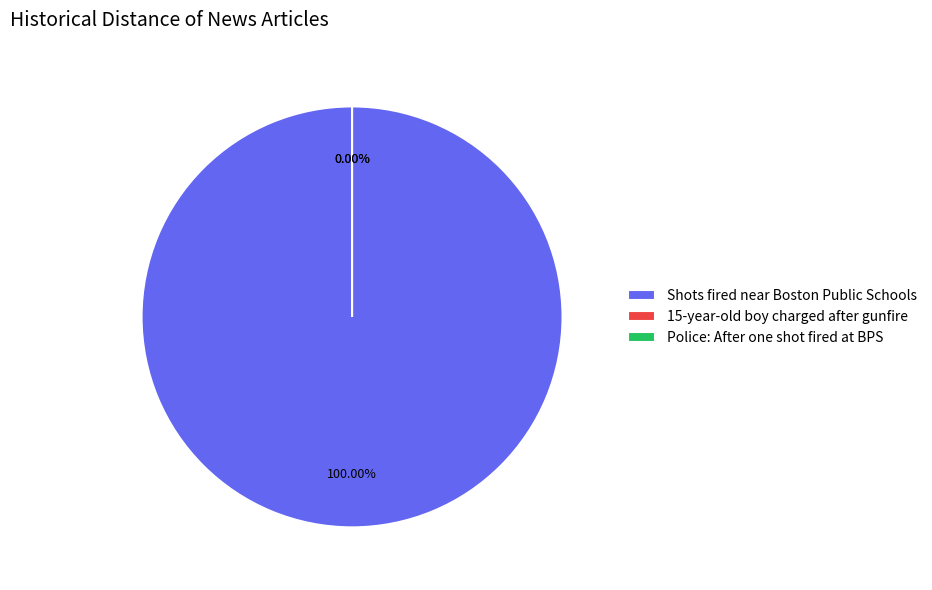

To the nearest percent, what percentage of the pie is Shots fired near Boston Public Schools?

100%